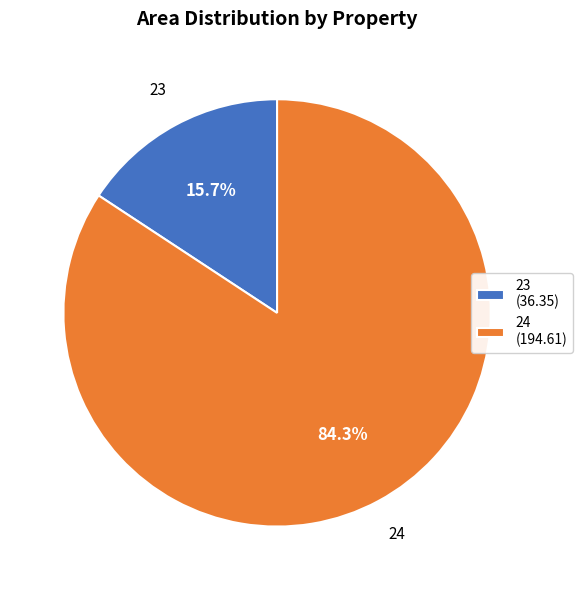

Approximately how many times larger is the value at 24 compared to 23?

5.4